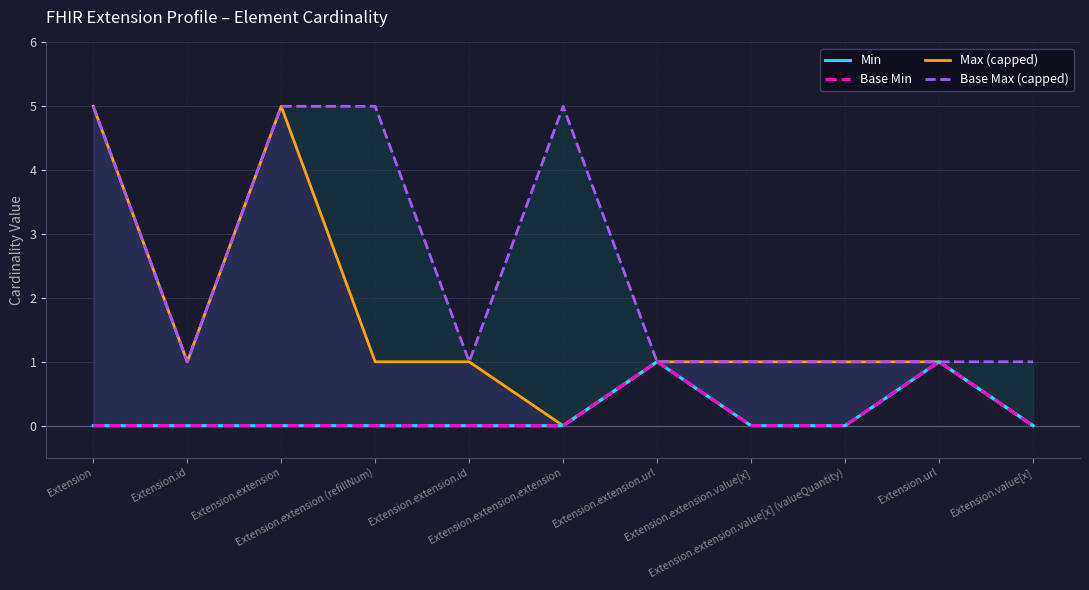

What is the greatest value displayed?

5